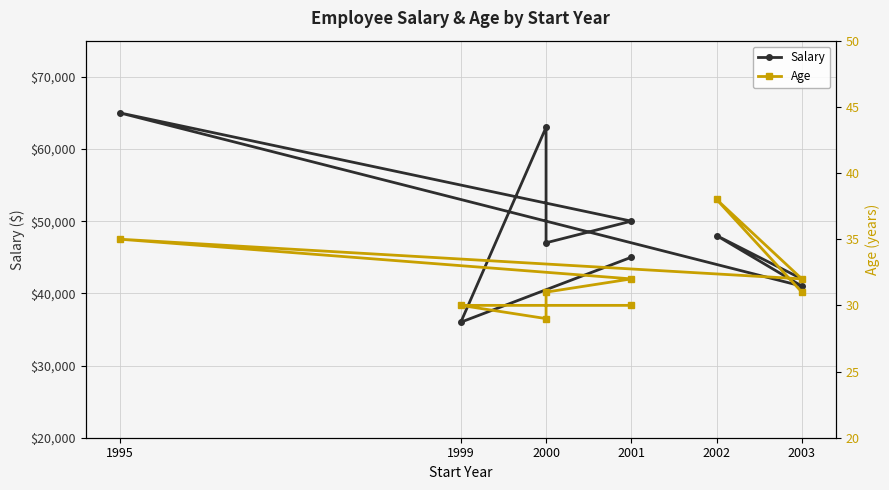

True or false: Salary and Age intersect in this chart.

False